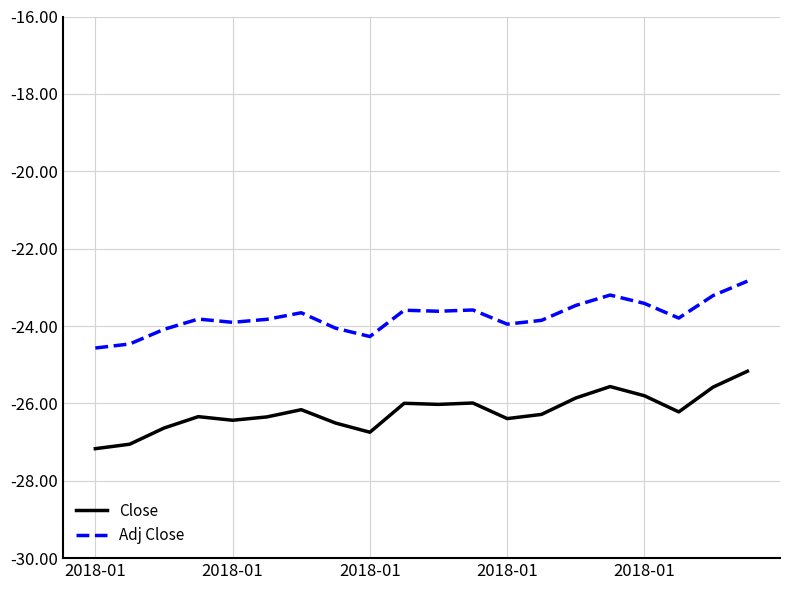

Which series has the largest total across all categories?

Adj Close